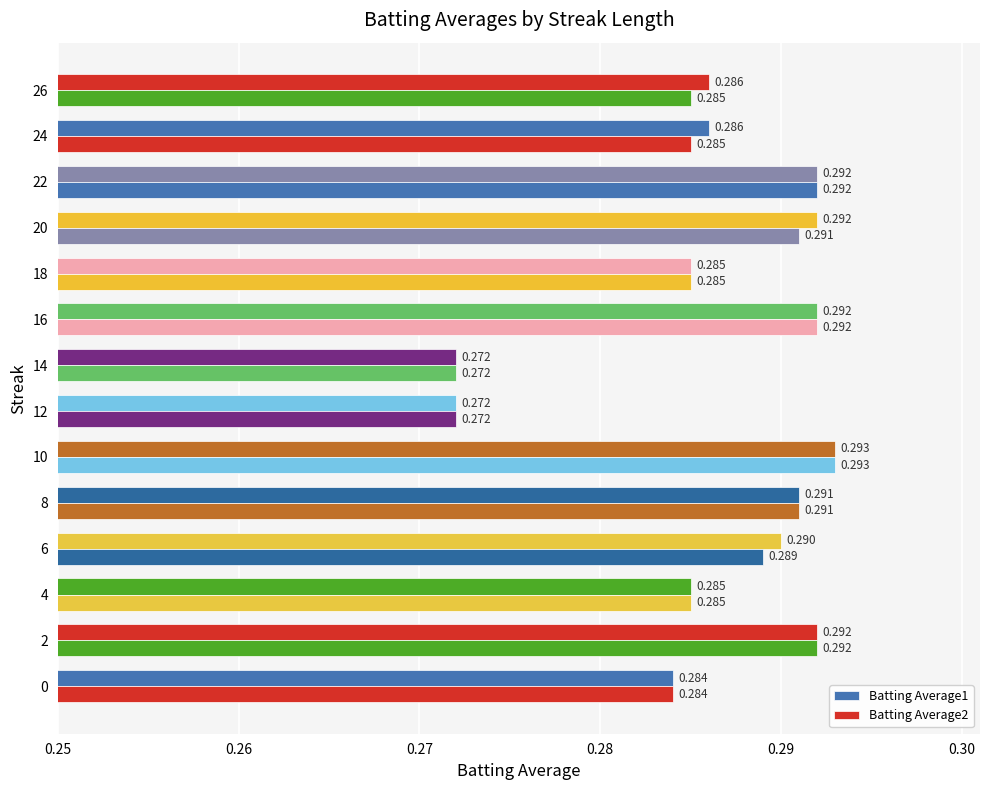

What value does the Batting Average1 series have at 8?

0.3